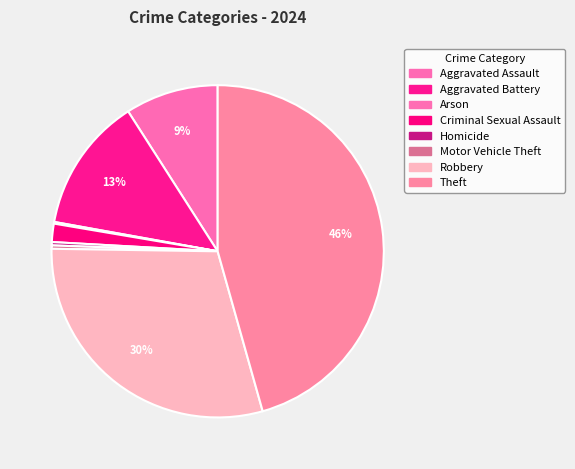

The Aggravated Battery slice represents 23% of the pie. True or false?

False